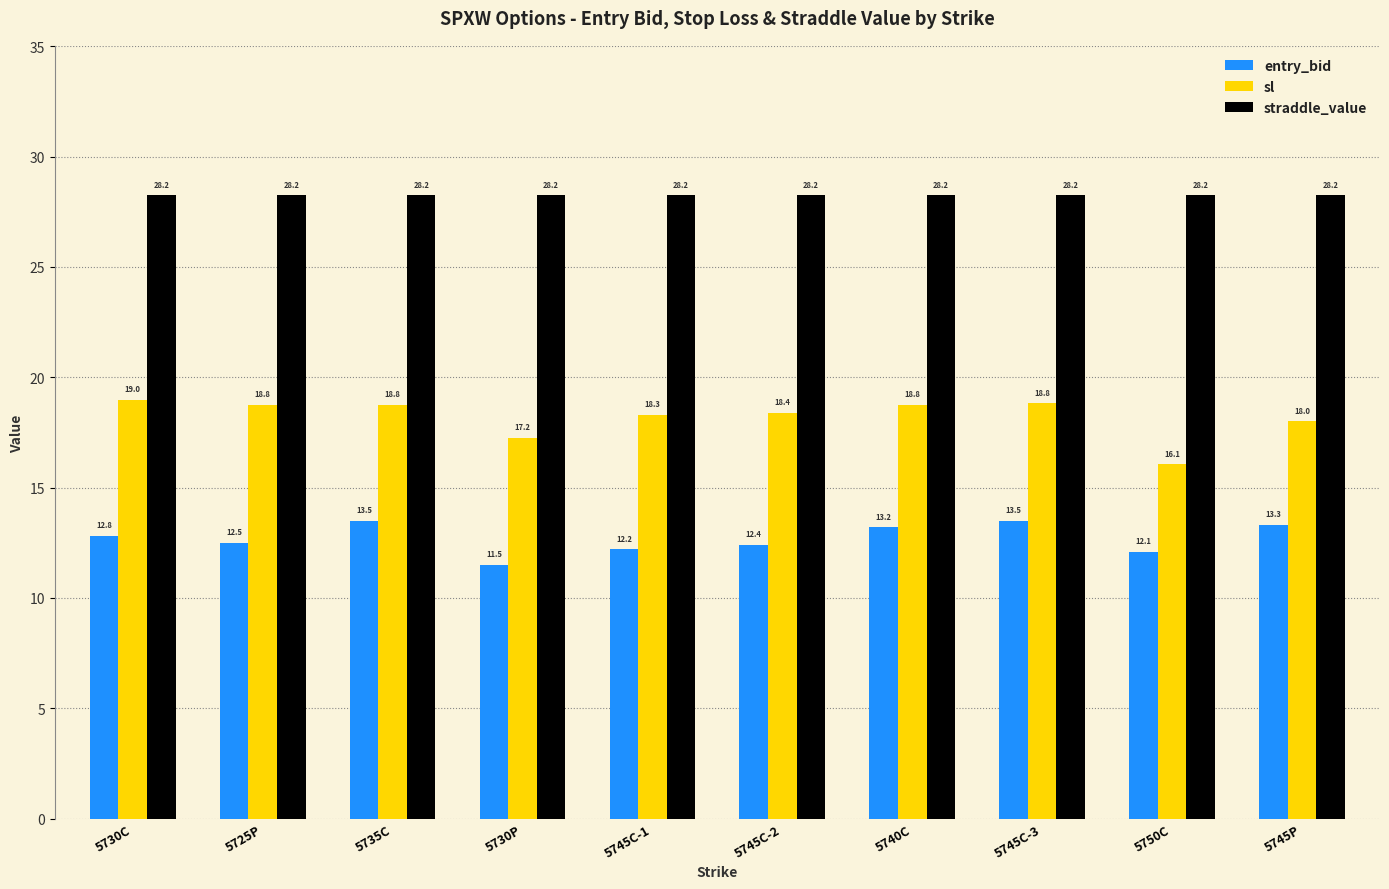

Where is sl nearest to the value 17?

5730P